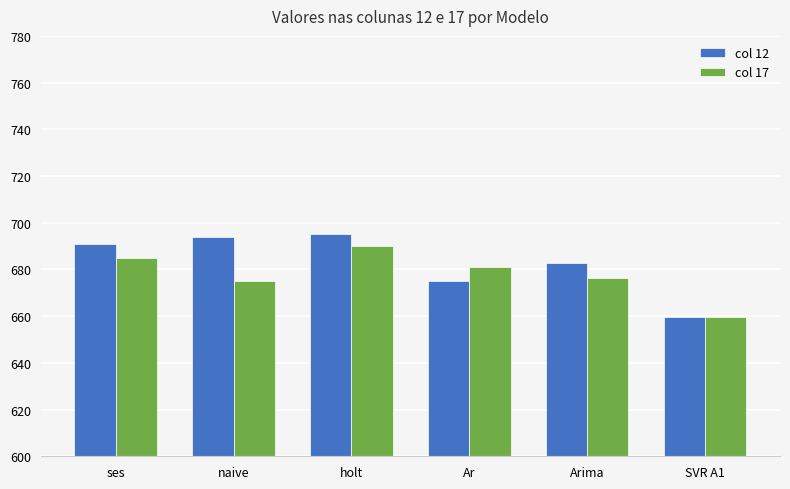

True or false: col 17 has a value of 675.0 at naive.

True